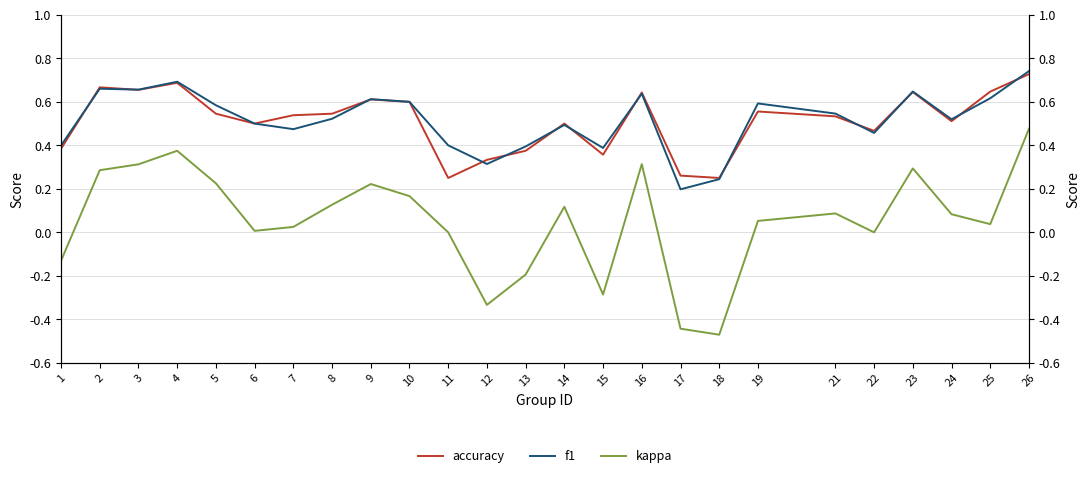

Which label corresponds to the largest value in the chart?

26